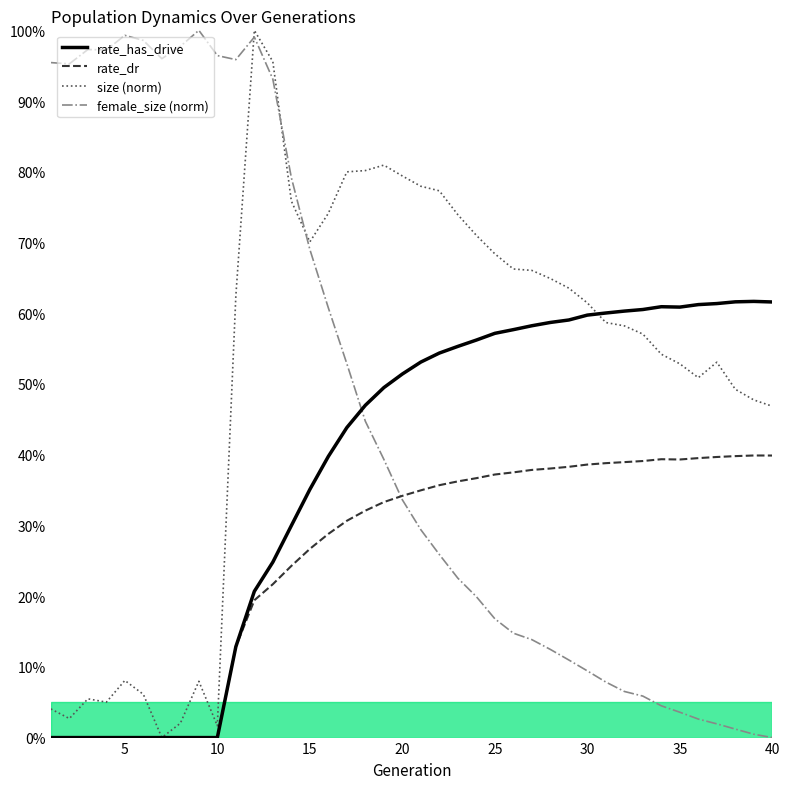

True or false: rate_dr and size (norm) intersect in this chart.

False